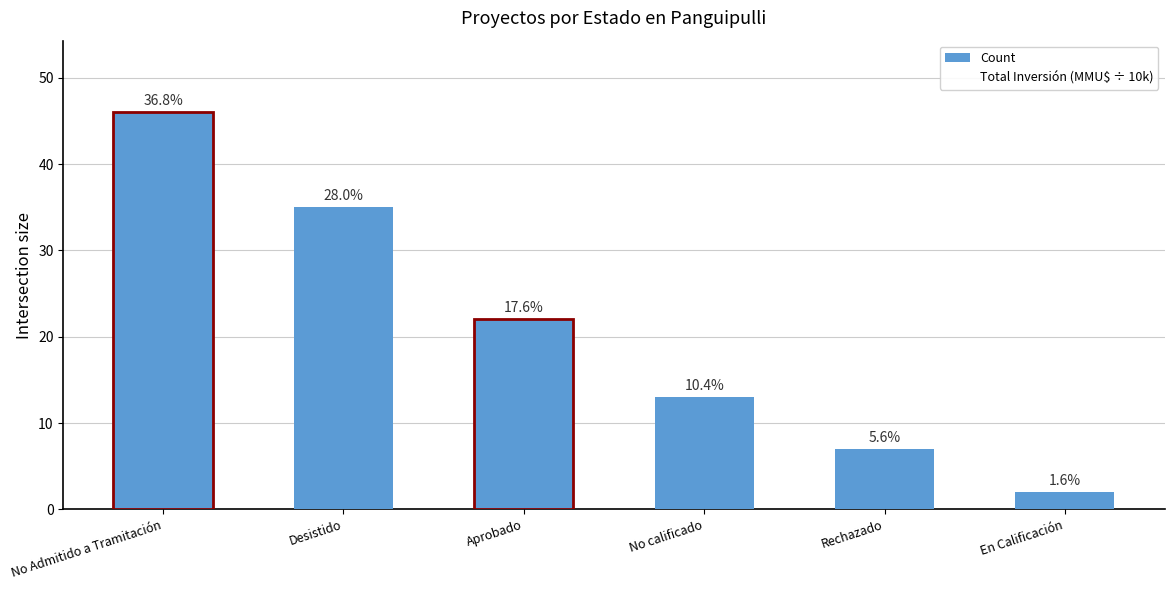

The Total Inversión (MMU$ ÷ 10k) series shows 3.0 at Desistido. True or false?

False